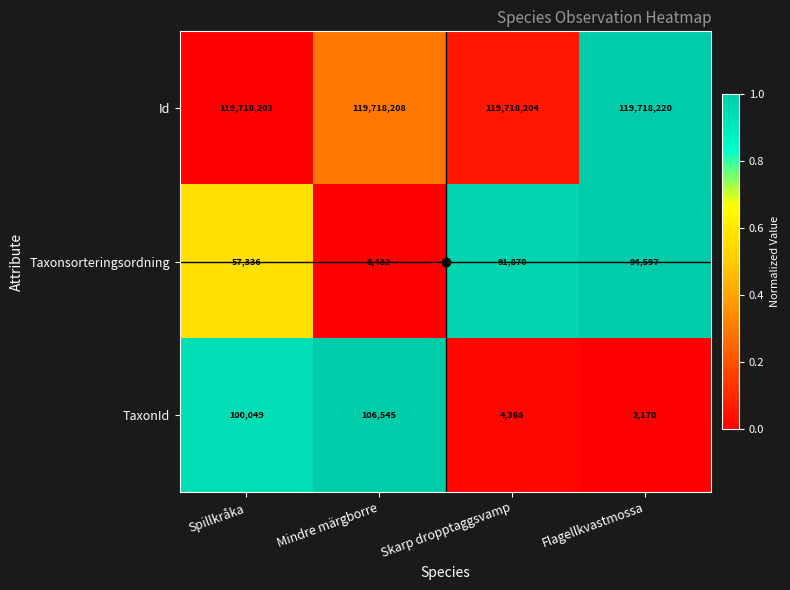

Is the value of Taxonsorteringsordning at Mindre märgborre greater than the value of Id at Skarp dropptaggsvamp?

No